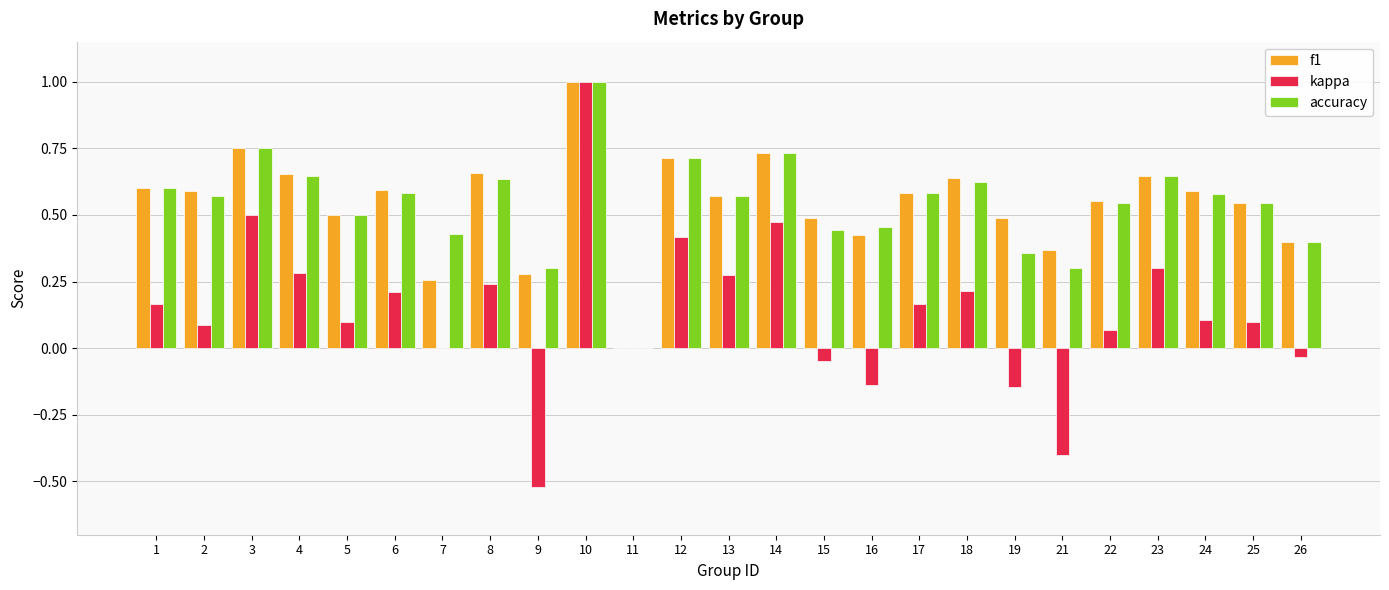

What are all the series names shown in the legend?

f1, kappa, accuracy